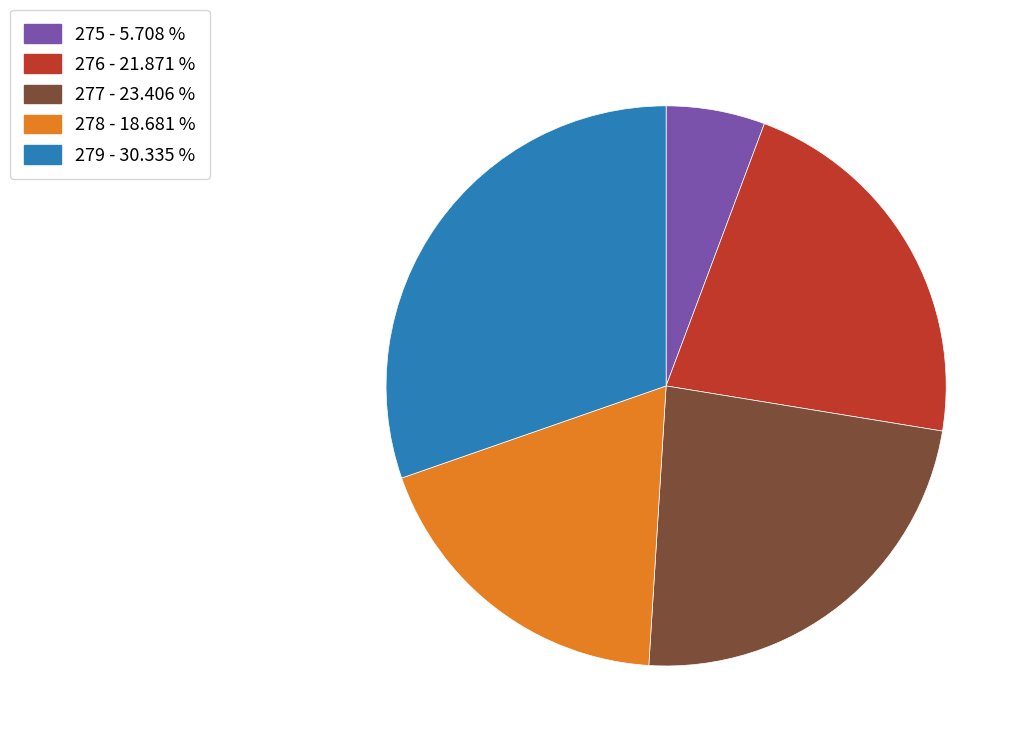

Does 275 - 5.708 % represent more than half of the total?

No